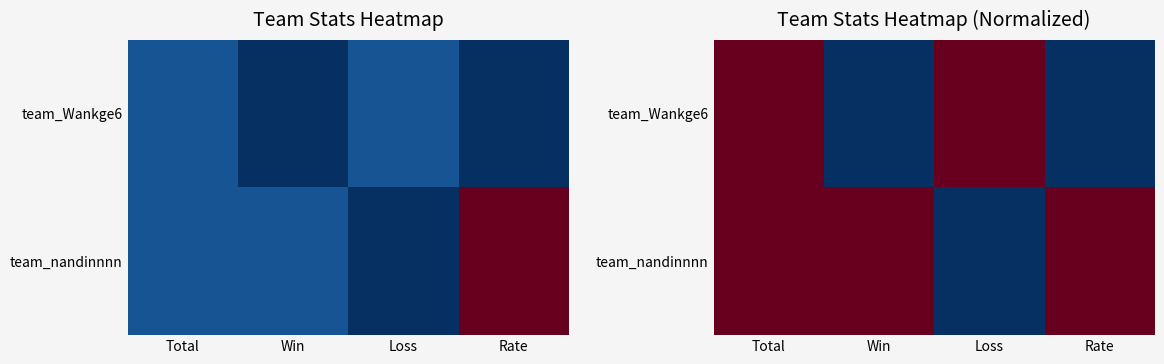

Which label corresponds to the largest value in the chart?

Total